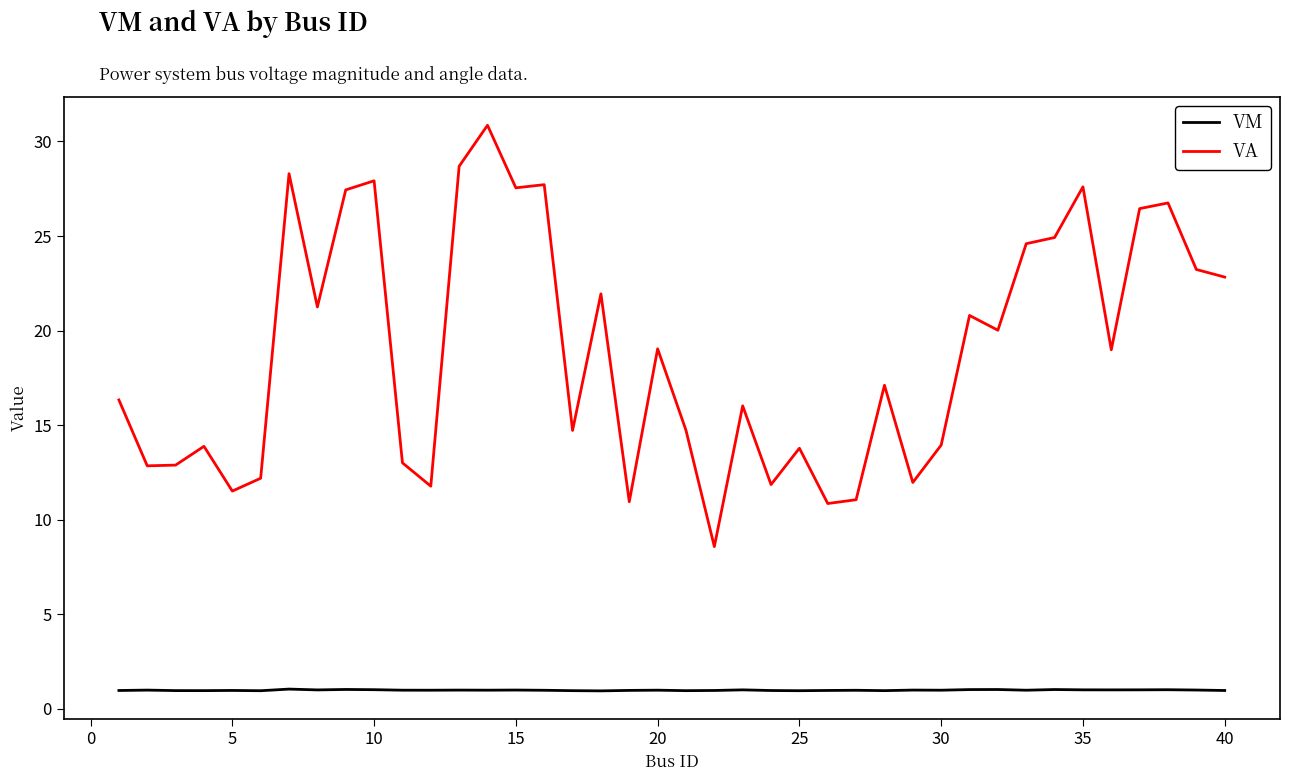

True or false: VA and VM intersect in this chart.

False